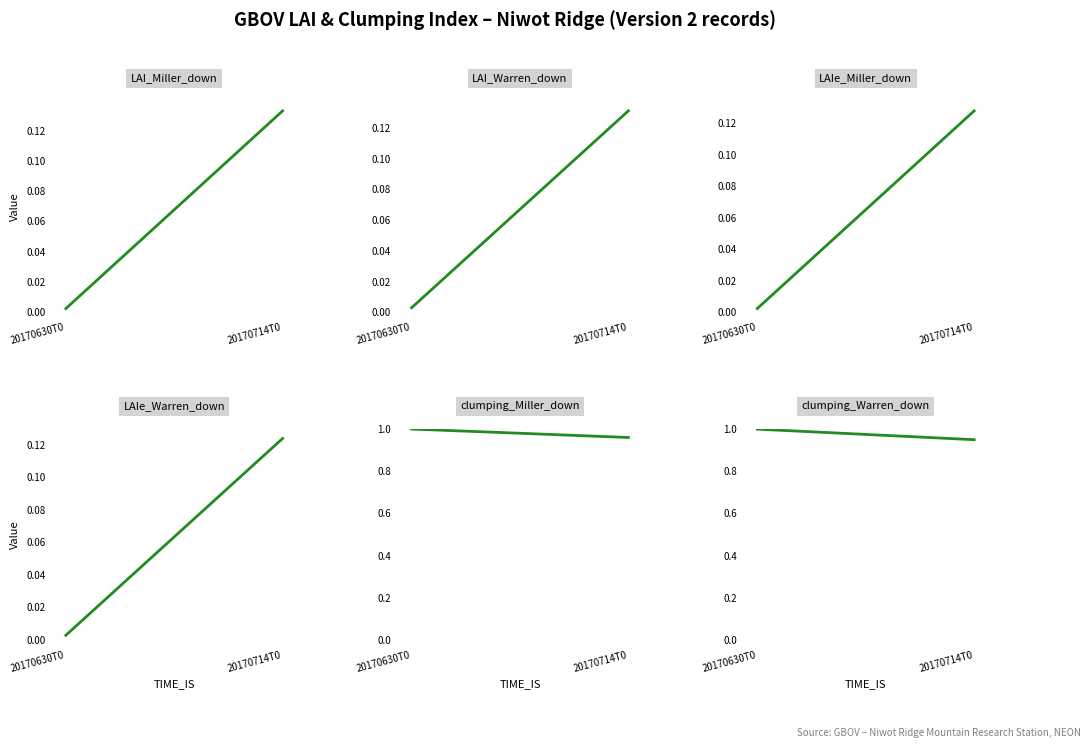

What is the label of the 1st point from the right?

20170714T0